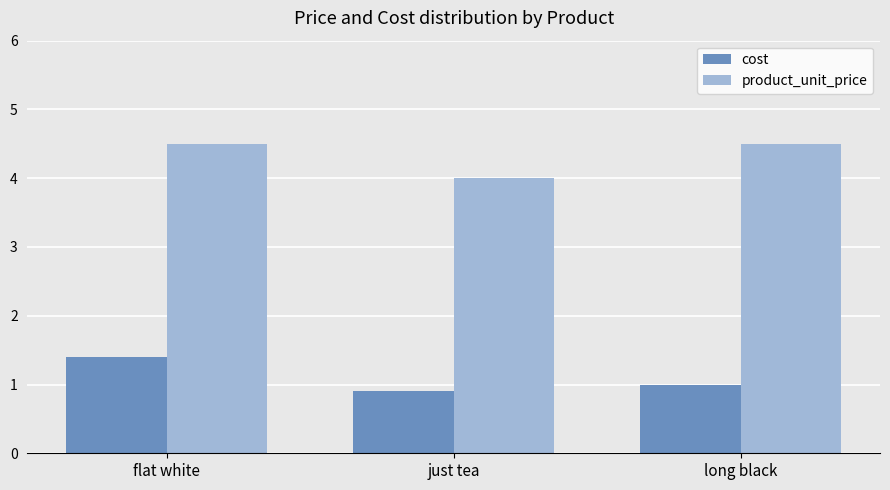

Which series has the largest range (max minus min)?

product_unit_price